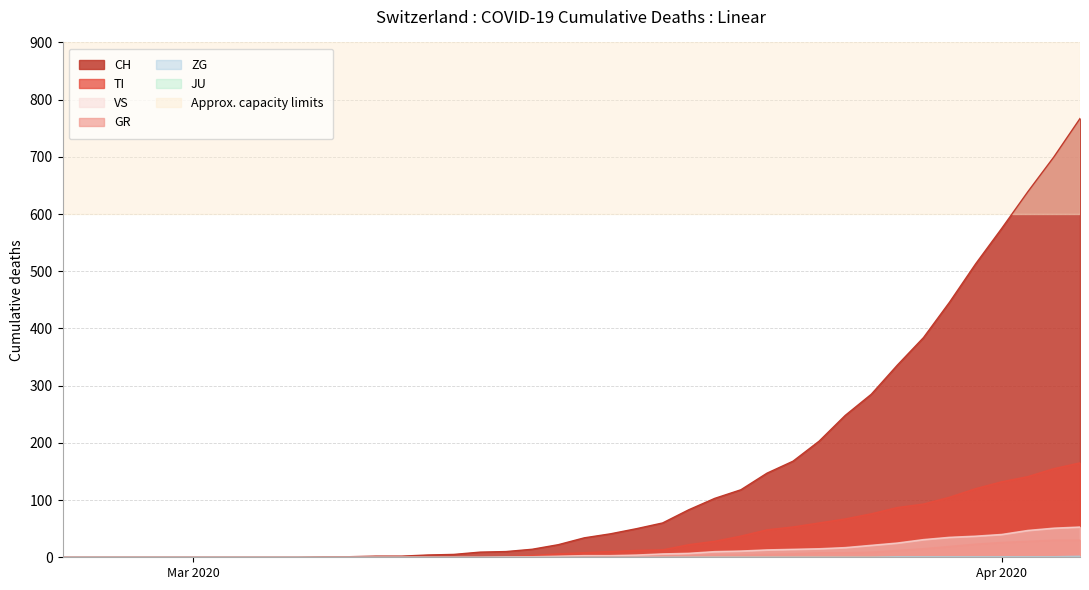

Which series has the largest range (max minus min)?

CH